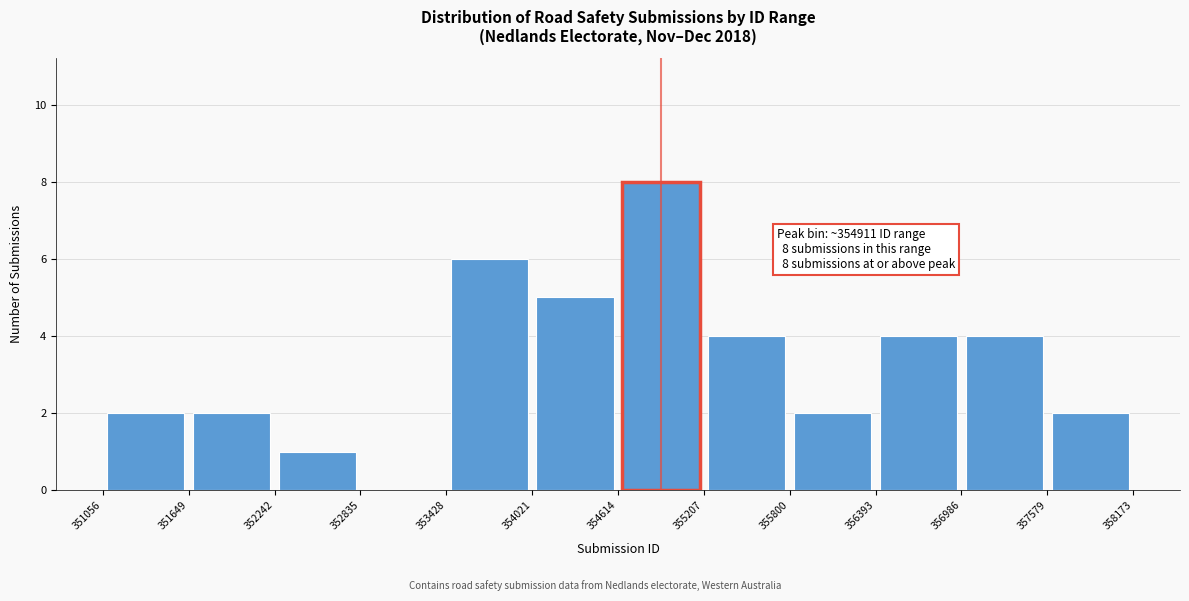

Which range on the x-axis has the tallest bar?

354614 to 355207